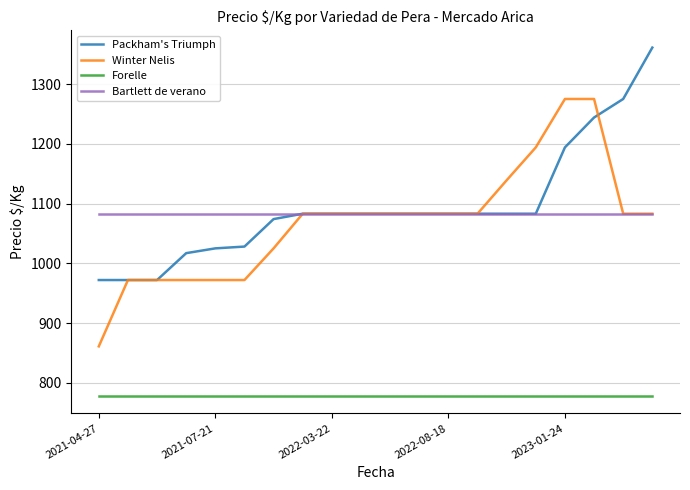

True or false: Winter Nelis and Forelle cross at least once.

False